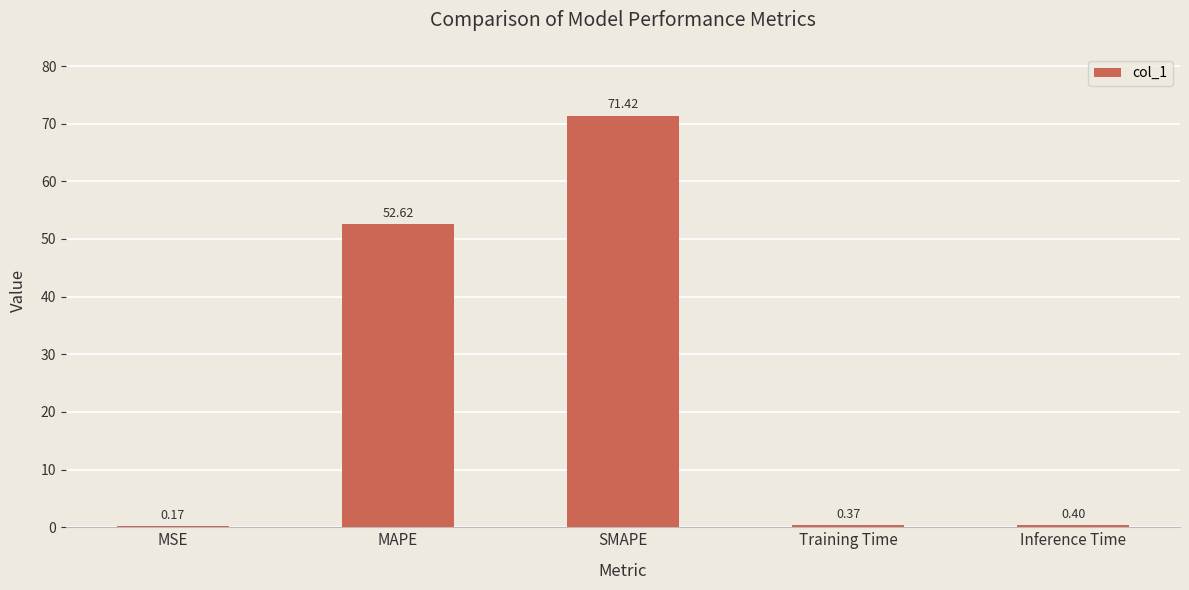

Which label corresponds to the largest value in the chart?

SMAPE